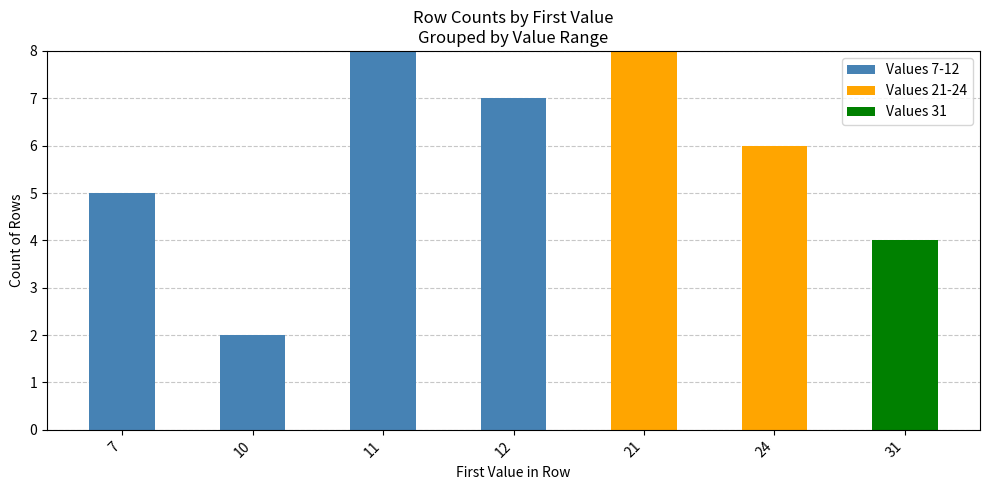

What is the total value across all series at 21?

8